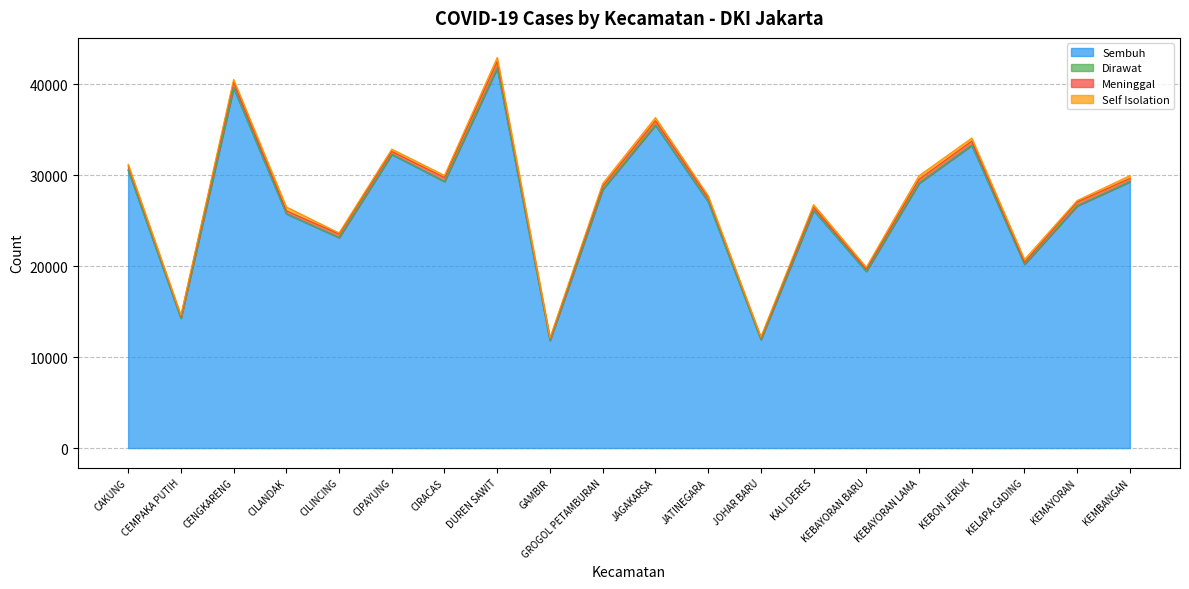

True or false: Self Isolation and Dirawat cross at least once.

False